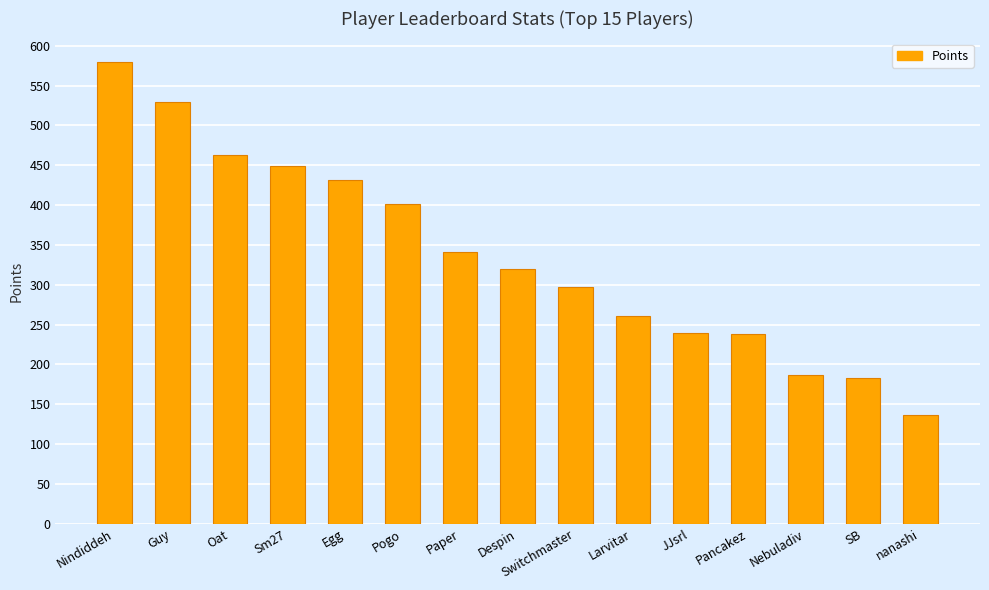

Approximately how many times larger is the value at Sm27 compared to SB?

2.5